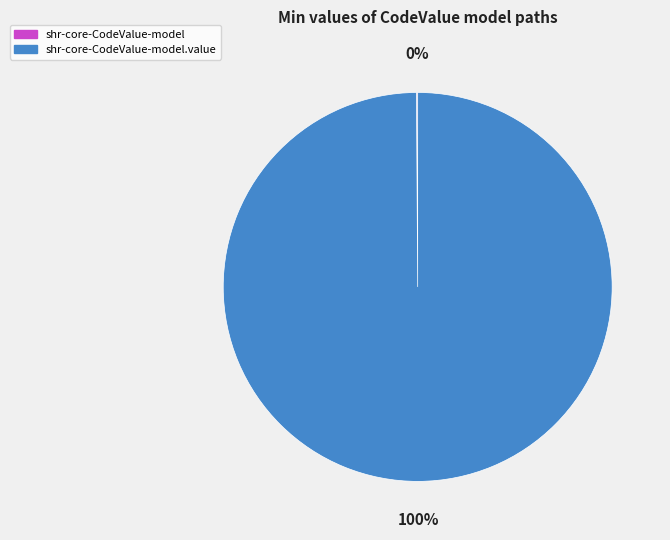

To the nearest percent, what is the difference between the largest and smallest slice percentages?

100%